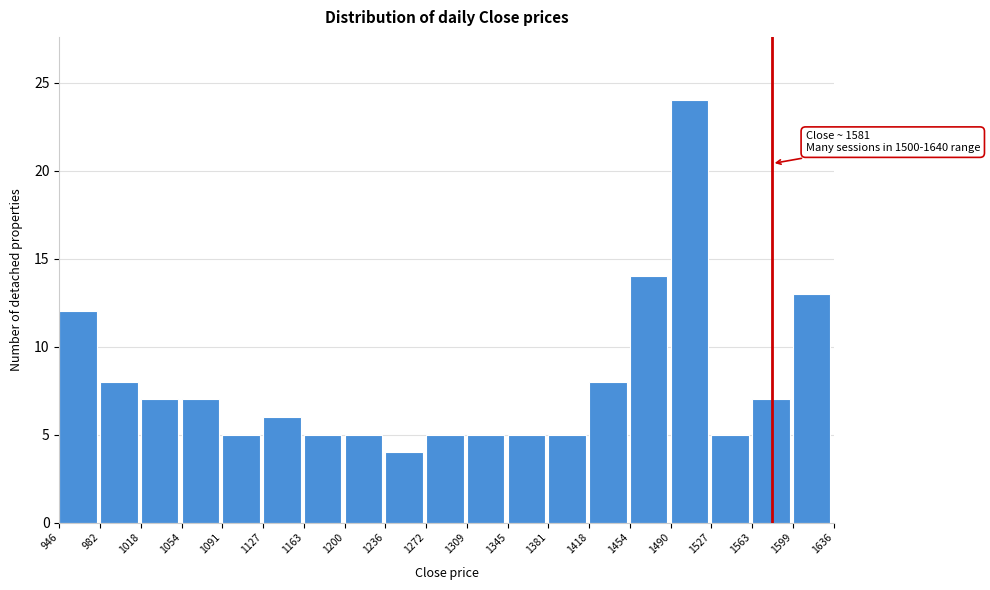

Over which range of the x-axis is the bar tallest?

1490 to 1527